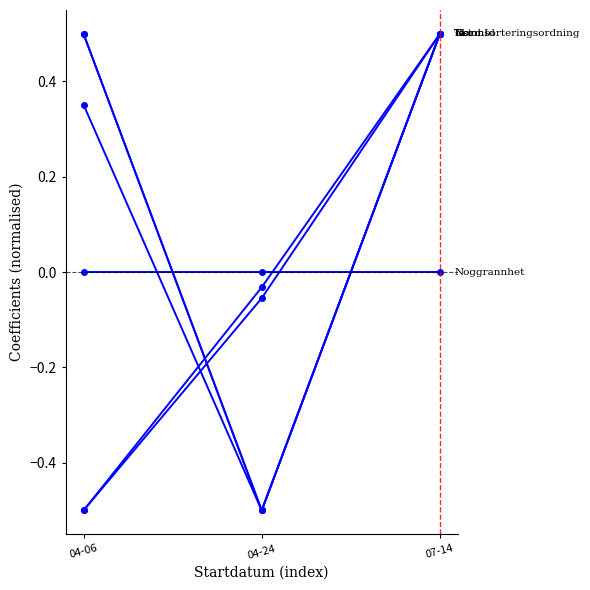

Is this an area chart (filled region under the line)?

No